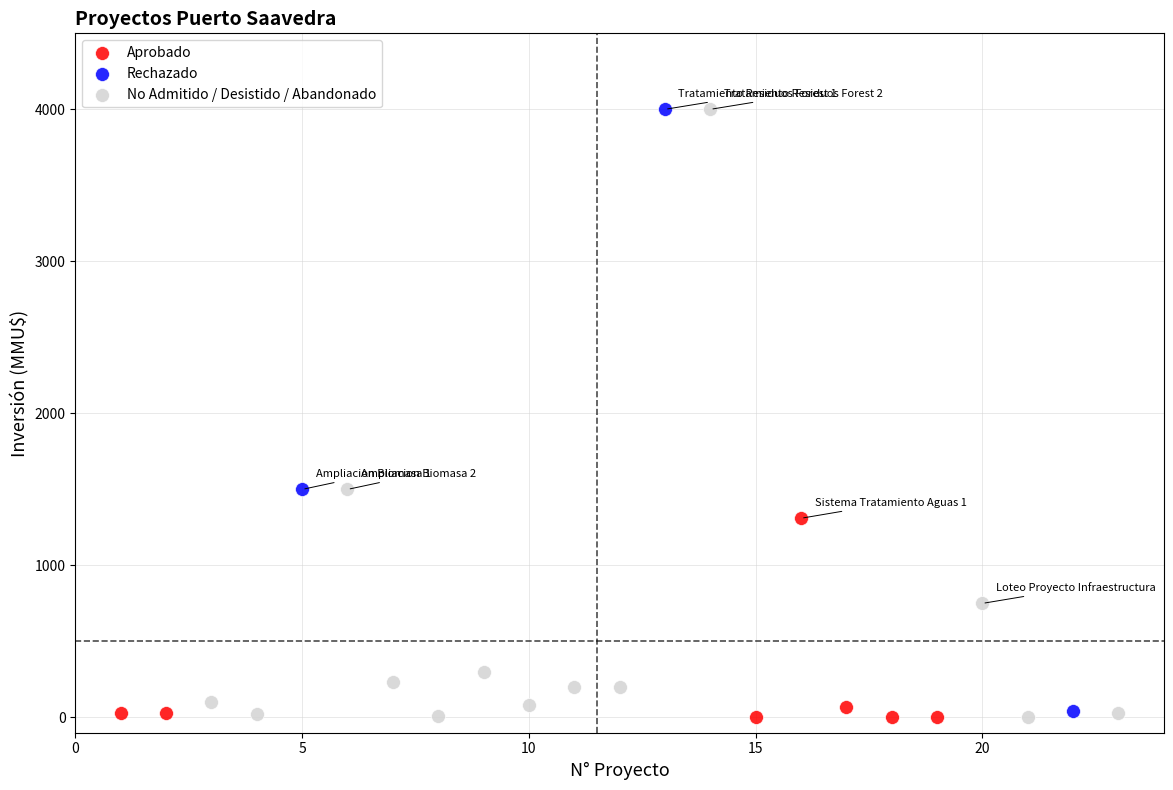

Which series has the widest spread of Y values?

No Admitido / Desistido / Abandonado